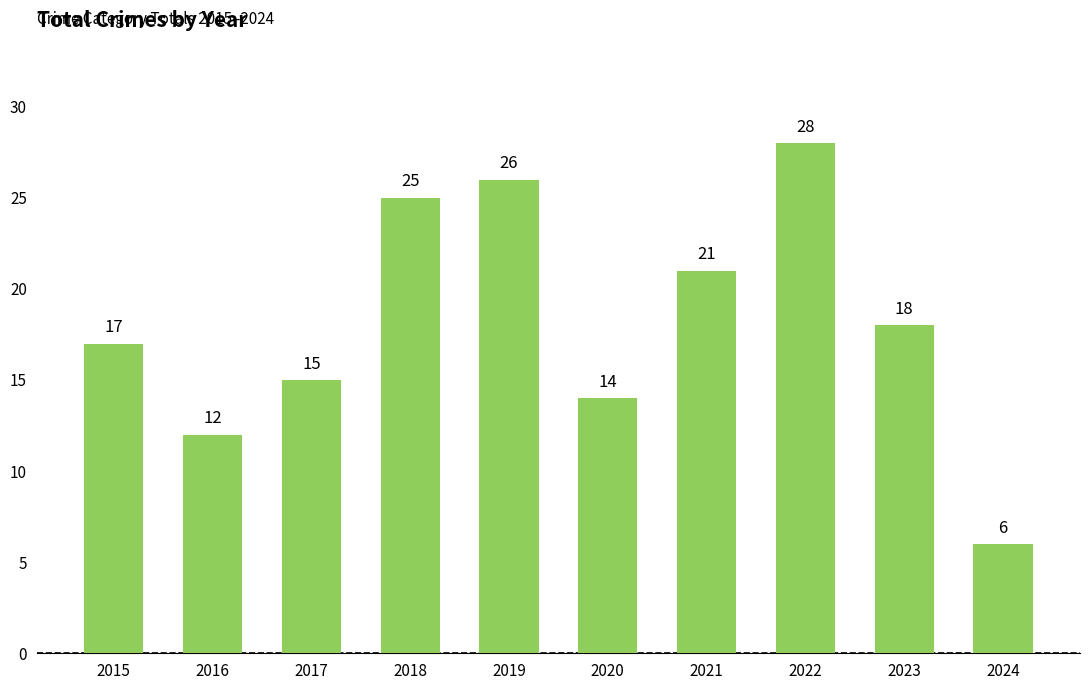

True or false: the data shows 14 at 2020.

True